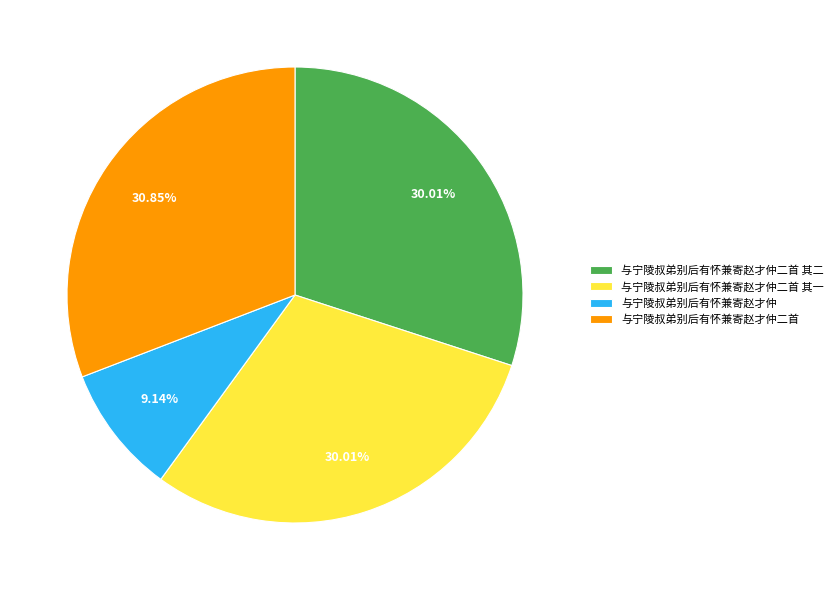

What is the largest slice in the pie chart?

与宁陵叔弟别后有怀兼寄赵才仲二首